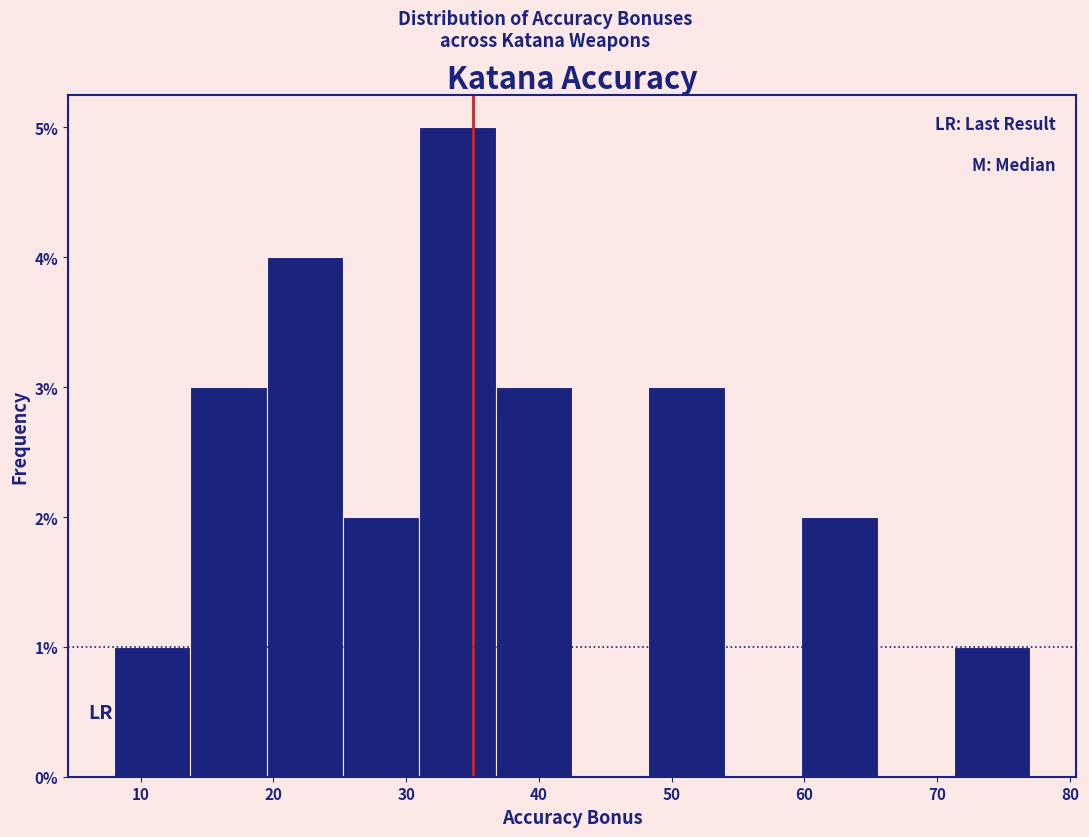

Which range on the x-axis has the tallest bar?

31 to 37